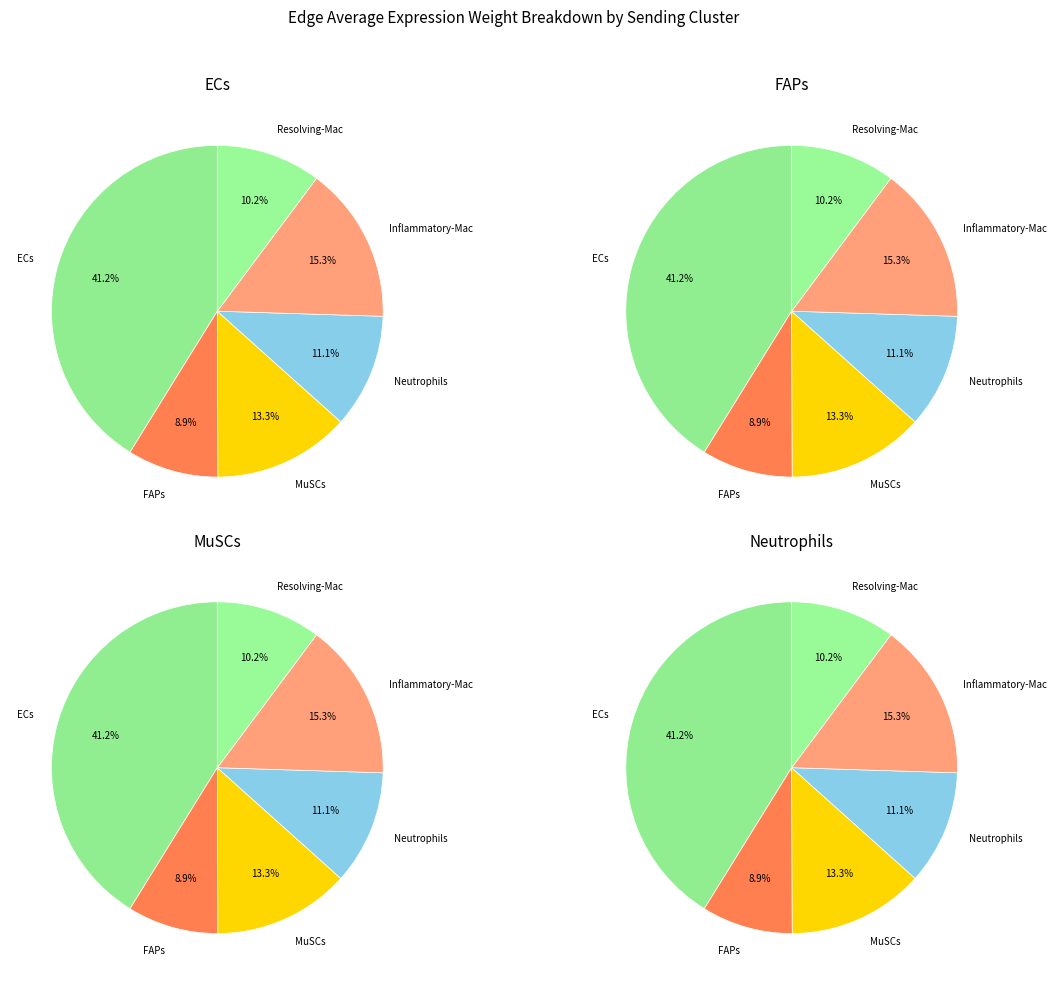

Is there any slice that represents more than half of the pie?

No